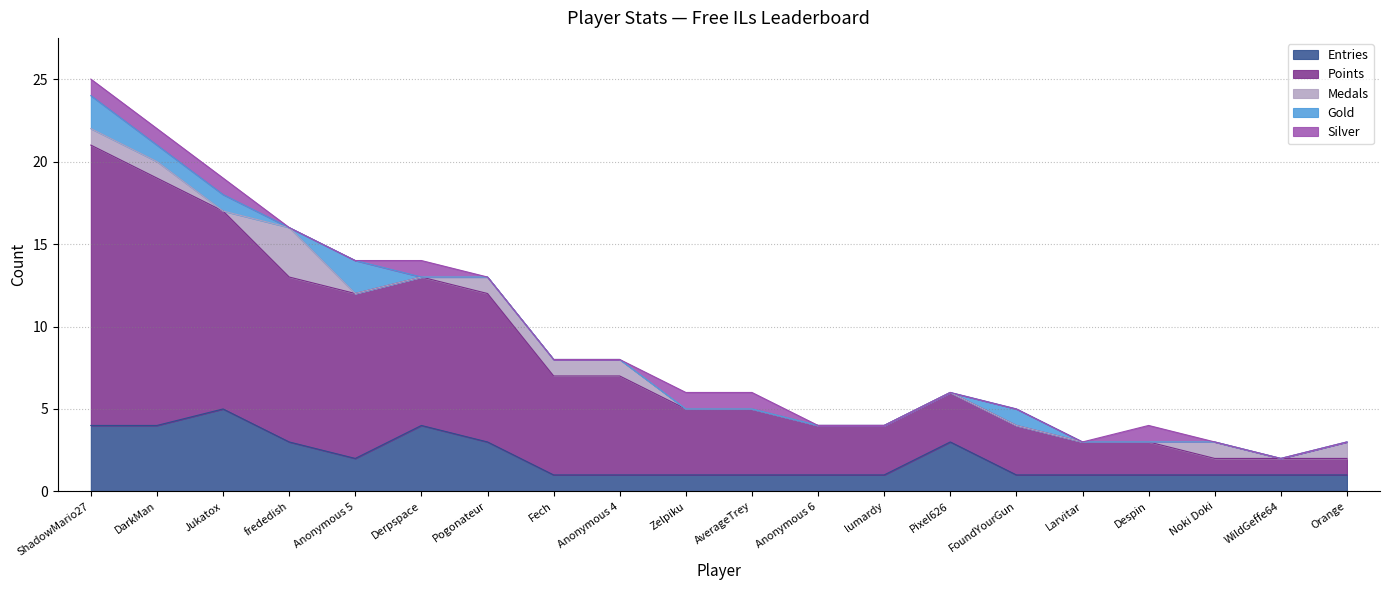

True or false: Silver and Points cross at least once.

False